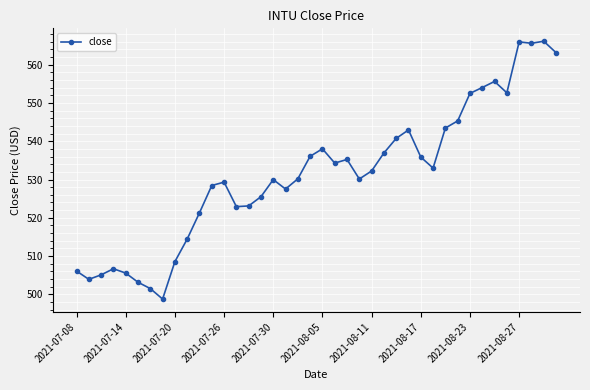

What is the value of the 35th point from the left?

555.6